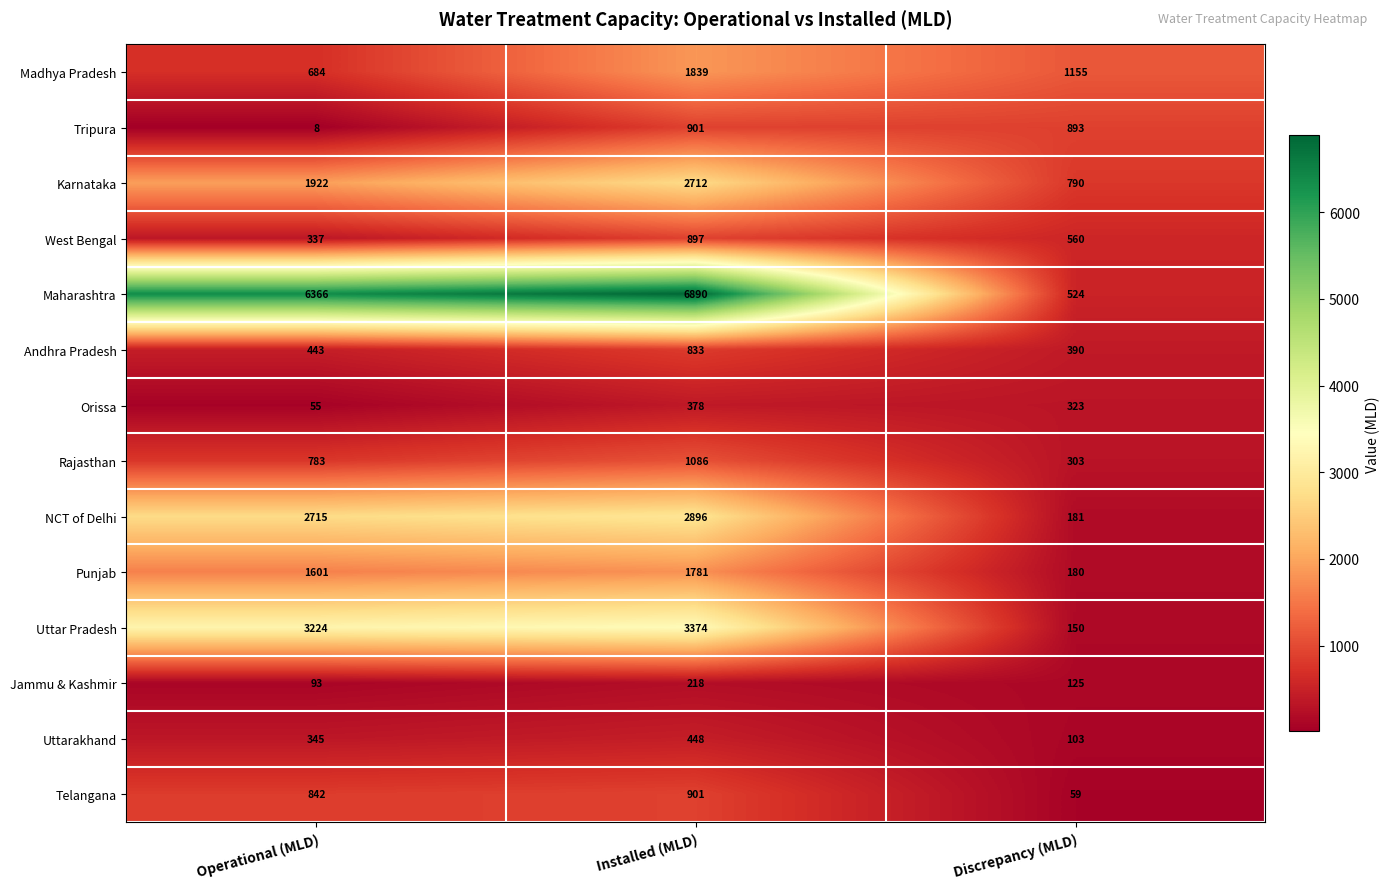

What is the maximum value for Rajasthan?

1086